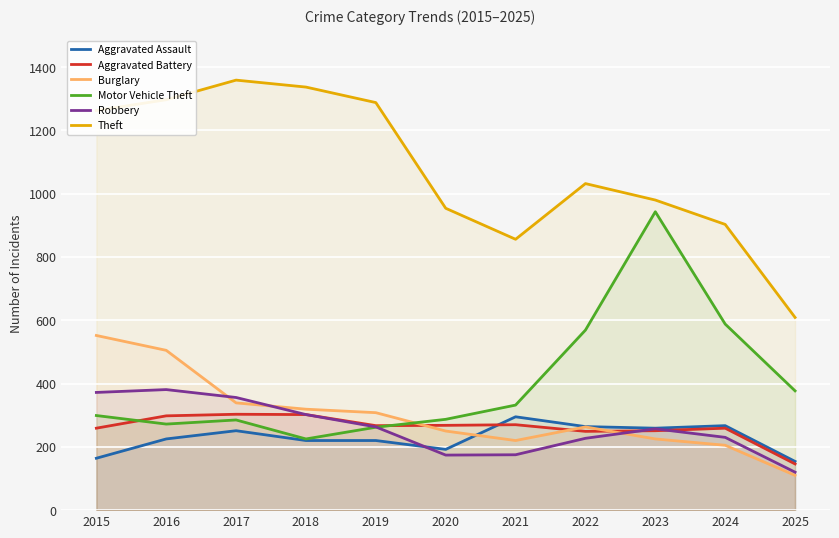

What is the difference between the highest and lowest values at 2016?

1072